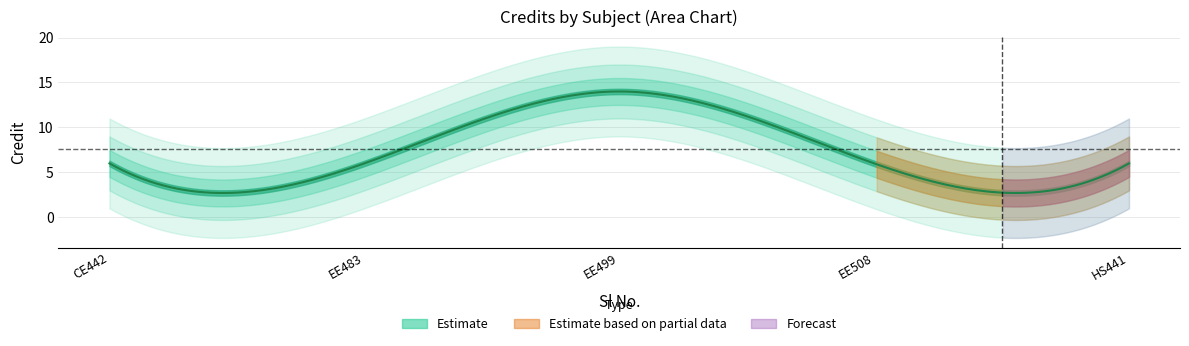

Rank the categories by value from lowest to highest.

1, 2, 4, 5, 3